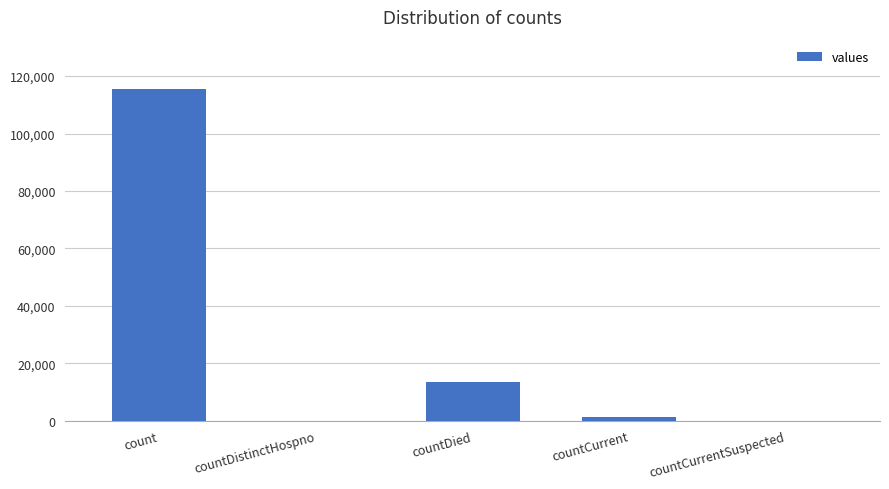

What value does the data have at count, to the nearest 50?

115400